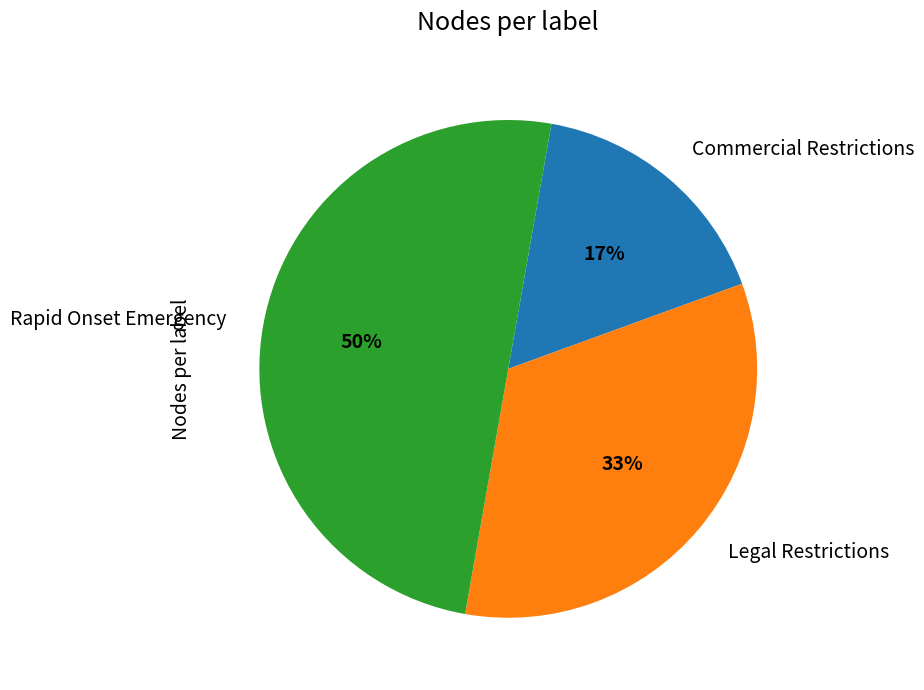

Which has a higher value, Rapid Onset Emergency or Legal Restrictions?

Rapid Onset Emergency